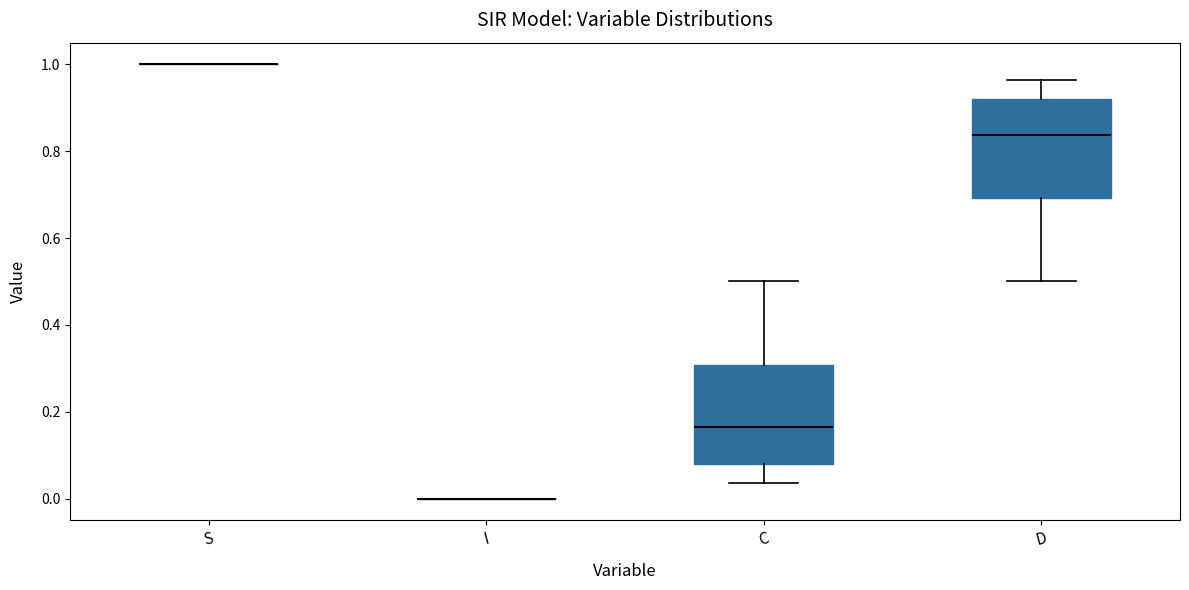

Where does the lower whisker of the box for D end on the y-axis? The values are not printed on the chart, so give them approximately, as read against the axis.

0.50